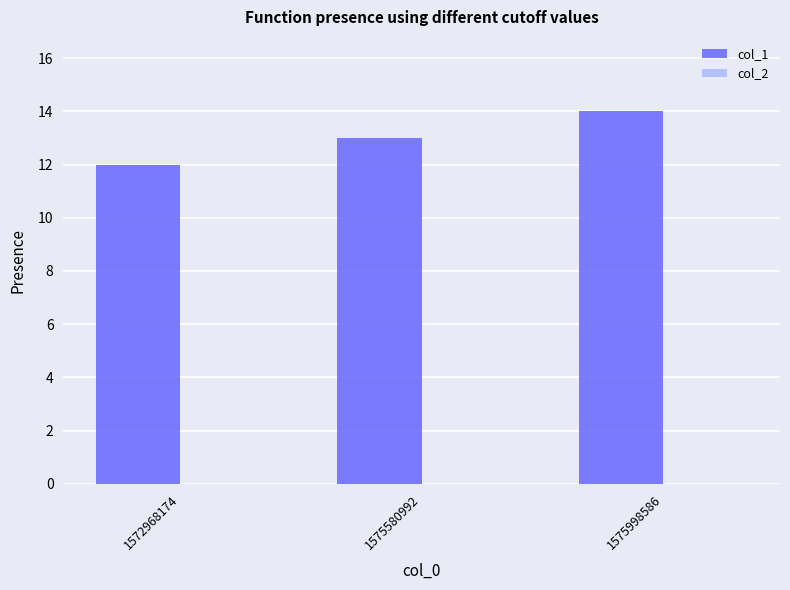

Between 1575580992 and 1575998586, which is larger?

1575998586